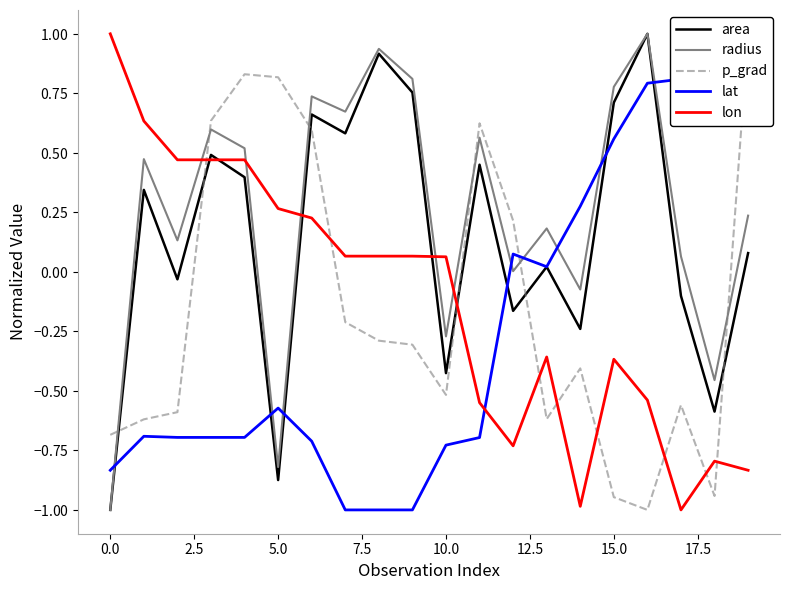

True or false: radius has more than 1 interior local peaks.

True